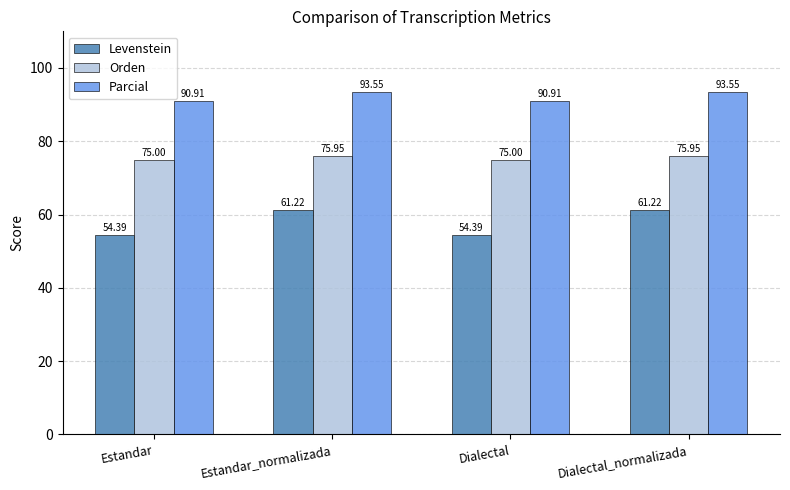

Which series has the widest spread of values?

Levenstein